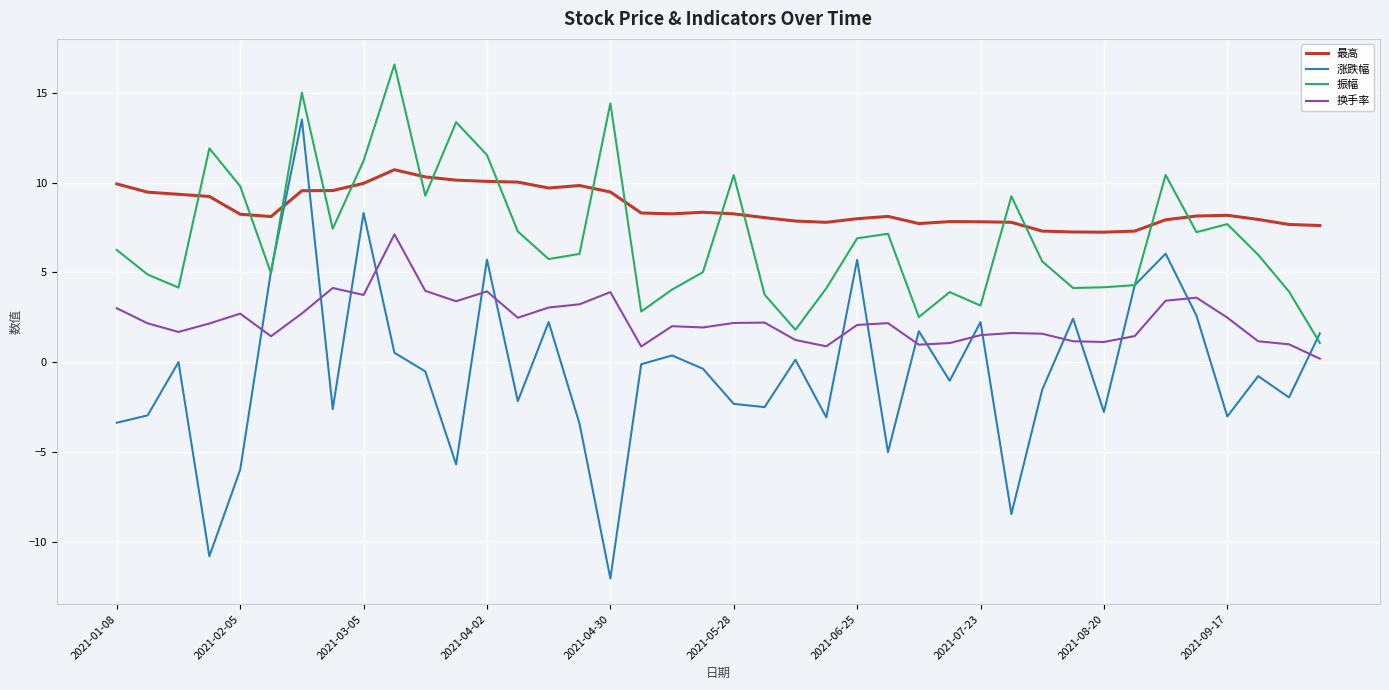

List the series in order of their peak value, highest first.

振幅, 涨跌幅, 最高, 换手率